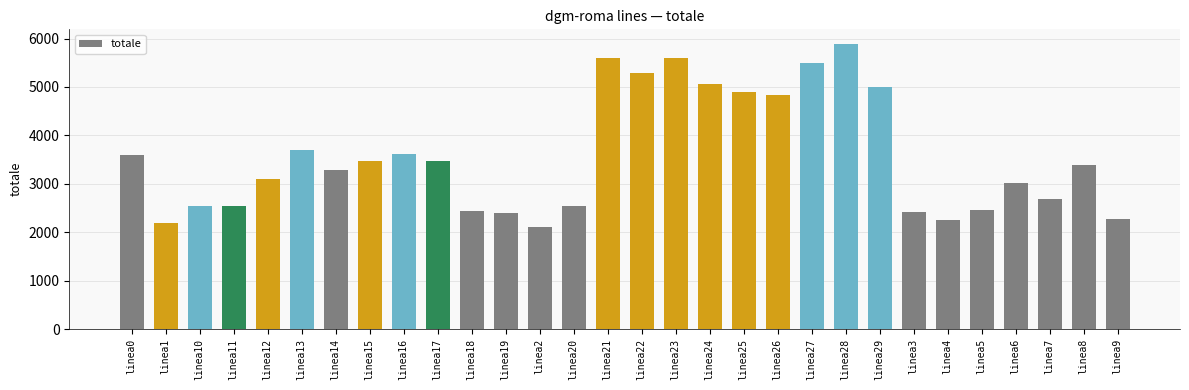

What is the label of the 26th bar from the left?

linea5